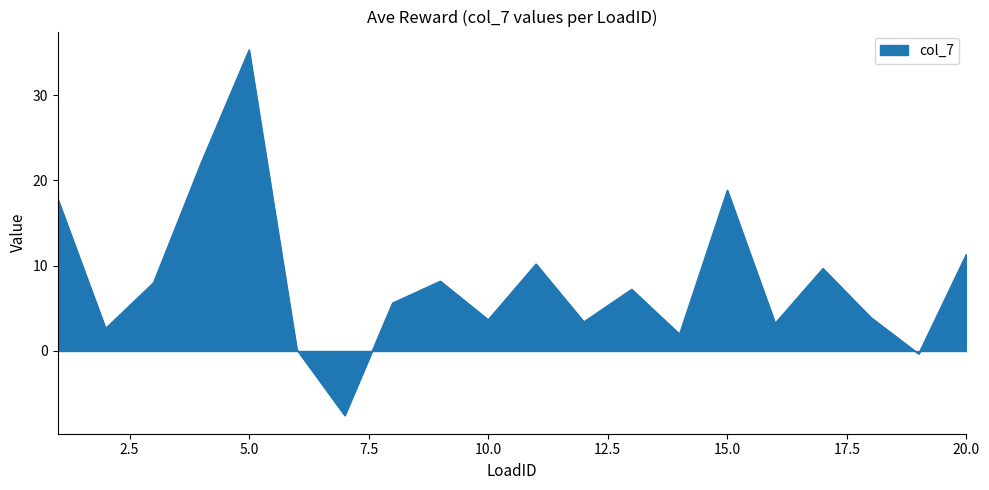

What is the maximum value shown in the chart?

35.3